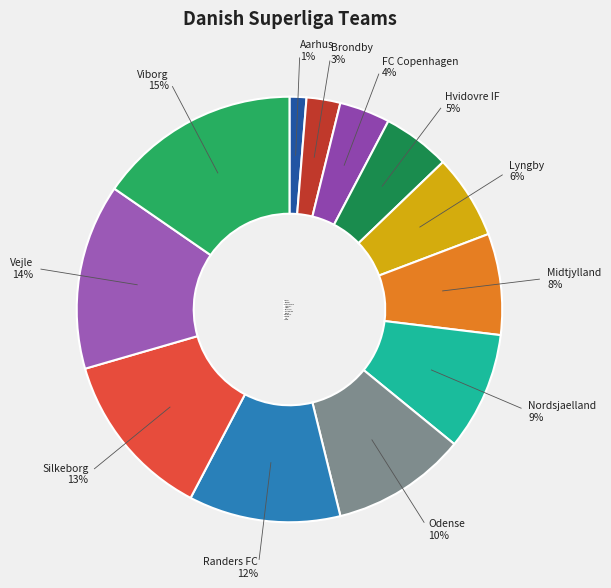

What percentage is the Brondby slice, to the nearest percent?

3%